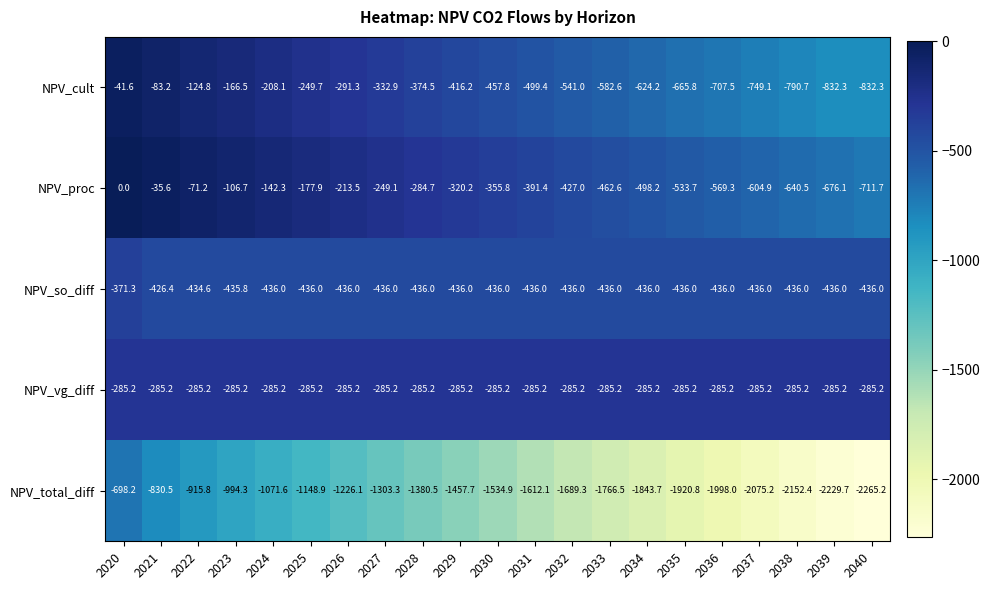

What is the difference between the maximum and second lowest values in the NPV_proc series?

676.1